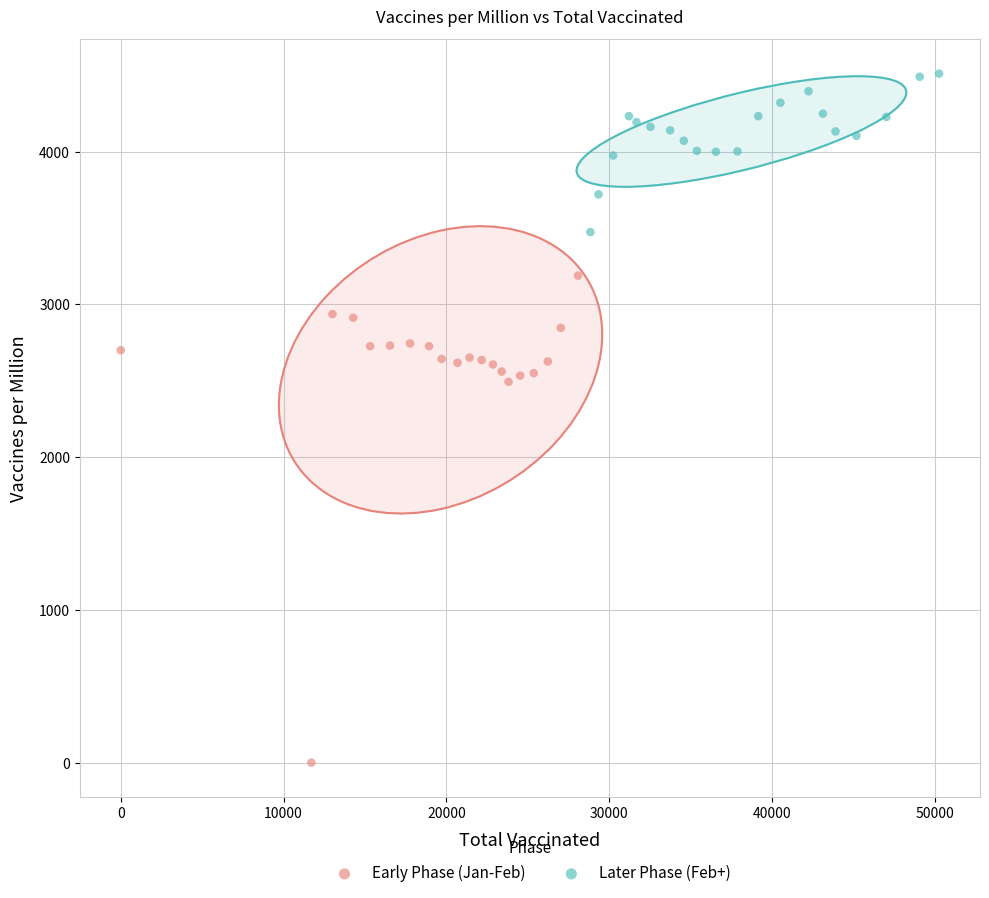

Which series reaches the maximum Y coordinate?

Later Phase (Feb+)